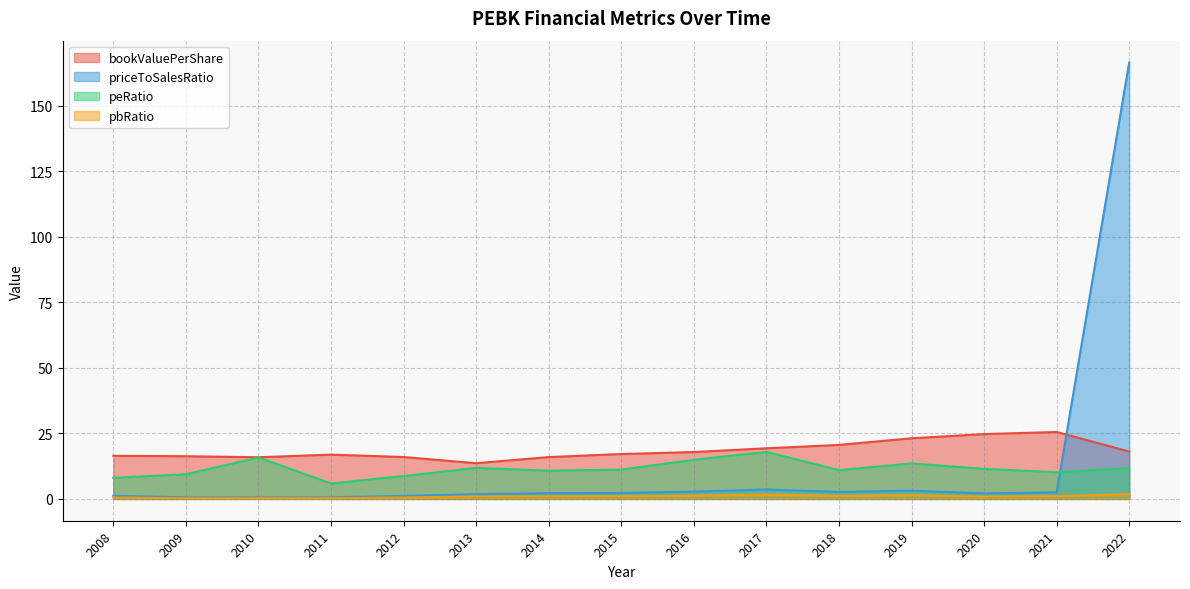

What is the total value across all series at 2008?

26.2